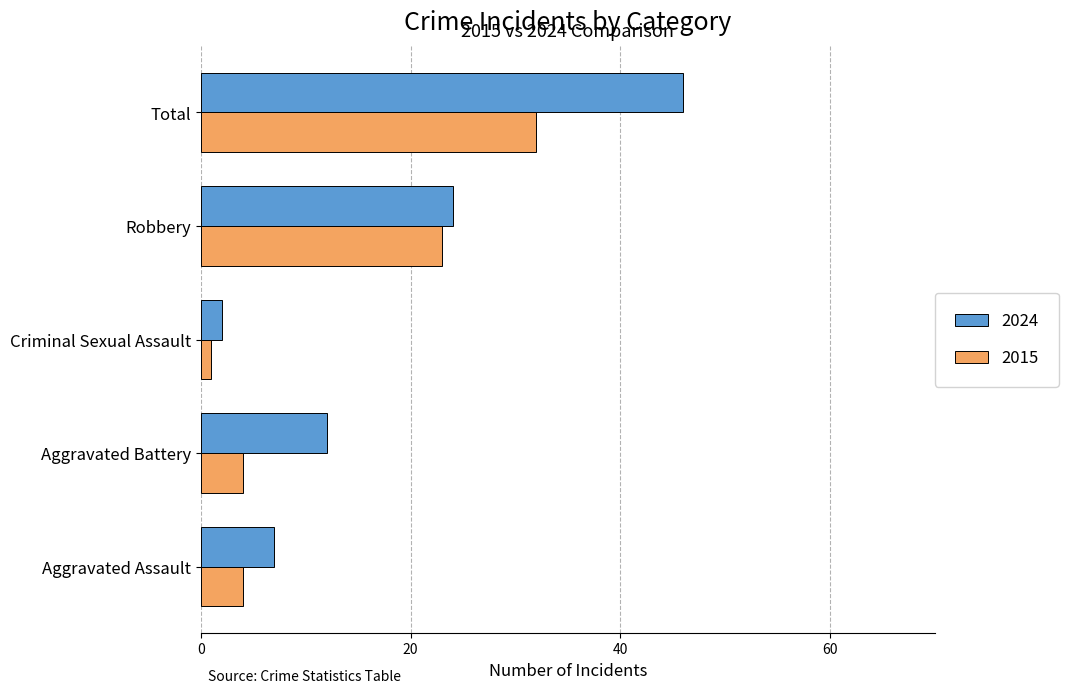

Is it true that 2024 equals 2 at Criminal Sexual Assault?

True